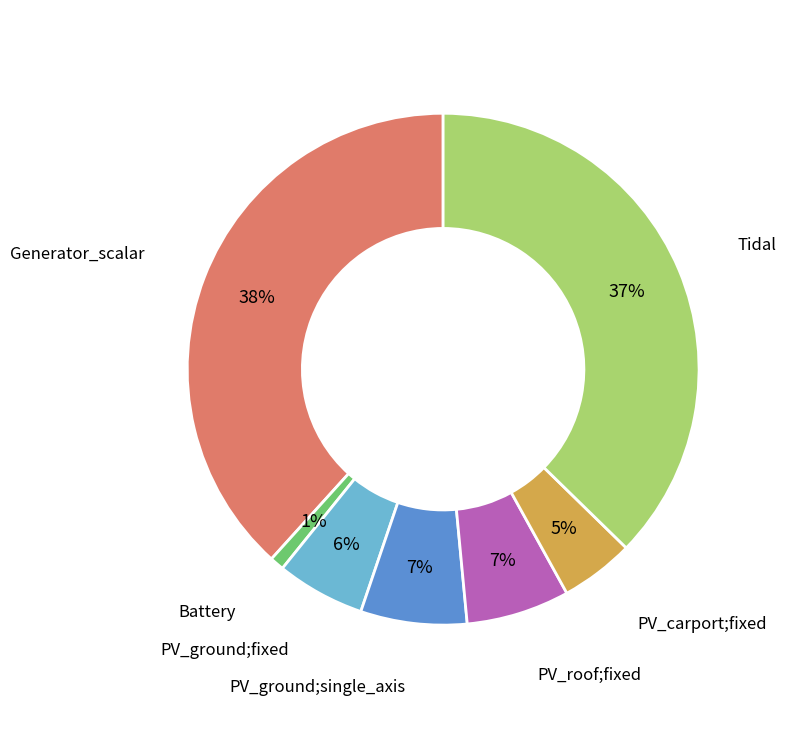

To the nearest percent, what is the difference between the largest and smallest slice percentages?

37%